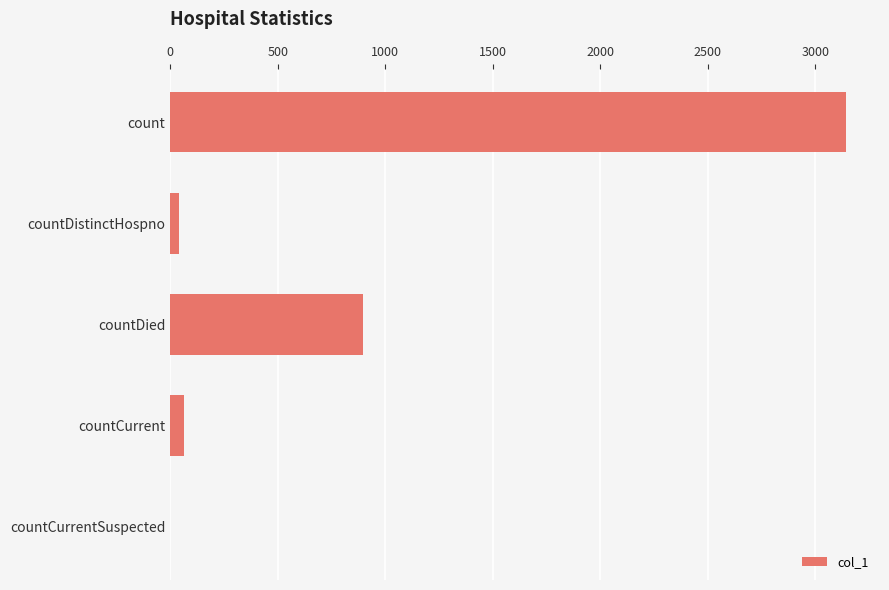

Which category has the highest value across all series?

count